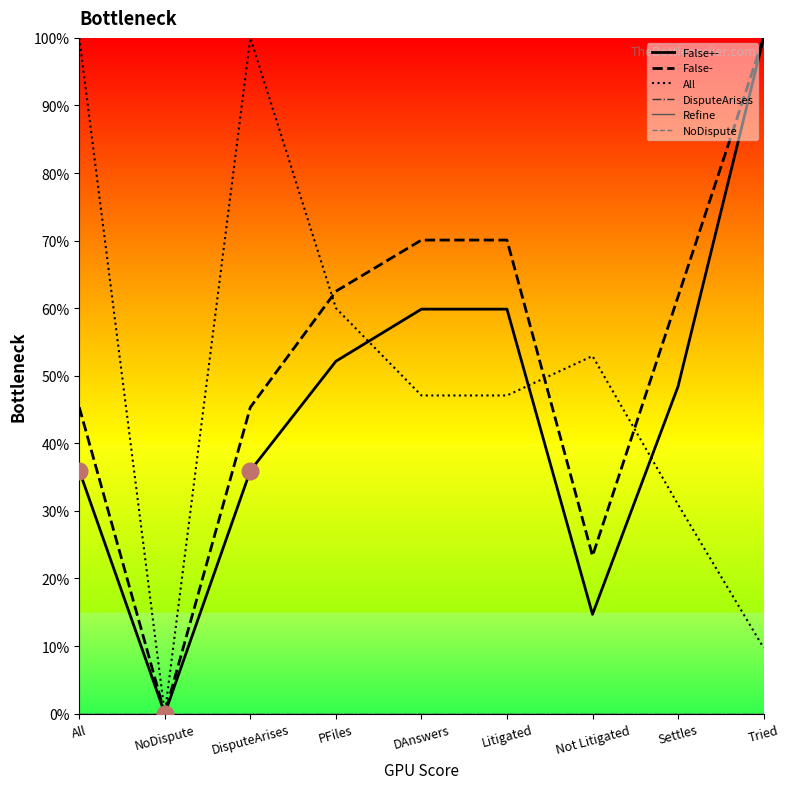

True or false: False- and NoDispute intersect in this chart.

False